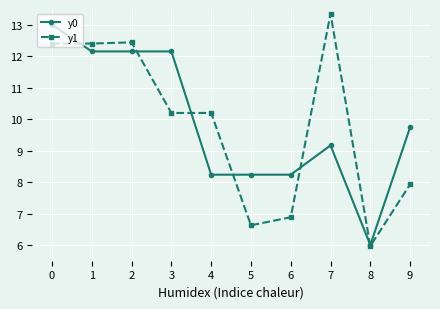

Where is y0 nearest to the value 9?

7